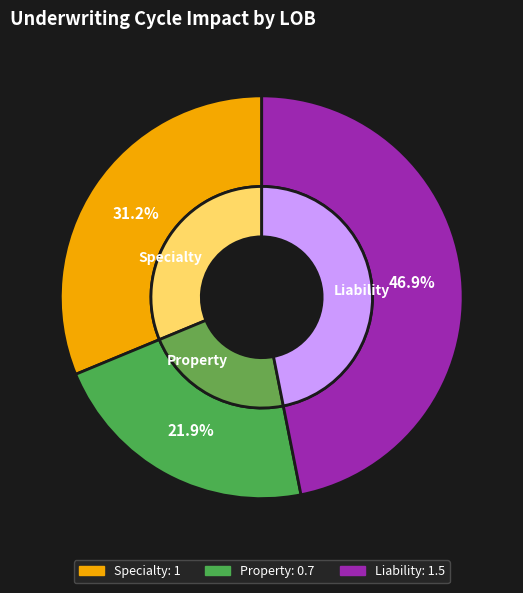

The Liability slice represents 47% of the pie. True or false?

True